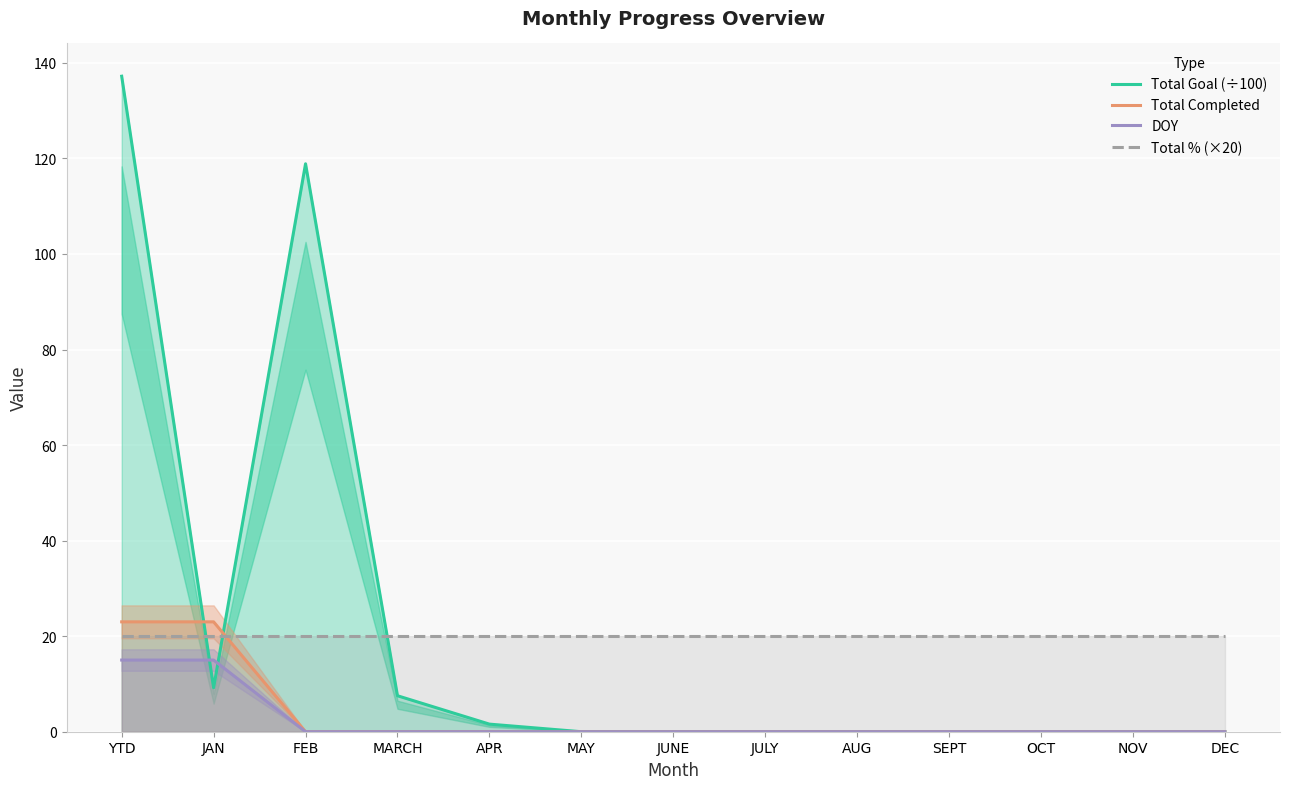

Reading right to left, list all the values displayed in this chart.

Total Goal (÷100): DEC=0.0	NOV=0.0	OCT=0.0	SEPT=0.0	AUG=0.0	JULY=0.0	JUNE=0.0	MAY=0.0	APR=1.6	MARCH=7.5	FEB=118.9	JAN=9.2	YTD=137.2
Total Completed: DEC=0.0	NOV=0.0	OCT=0.0	SEPT=0.0	AUG=0.0	JULY=0.0	JUNE=0.0	MAY=0.0	APR=0.0	MARCH=0.0	FEB=0.0	JAN=23.0	YTD=23.0
DOY: DEC=0.0	NOV=0.0	OCT=0.0	SEPT=0.0	AUG=0.0	JULY=0.0	JUNE=0.0	MAY=0.0	APR=0.0	MARCH=0.0	FEB=0.0	JAN=15.0	YTD=15.0
Total % (×20): DEC=20.0	NOV=20.0	OCT=20.0	SEPT=20.0	AUG=20.0	JULY=20.0	JUNE=20.0	MAY=20.0	APR=20.0	MARCH=20.0	FEB=20.0	JAN=20.0	YTD=20.0